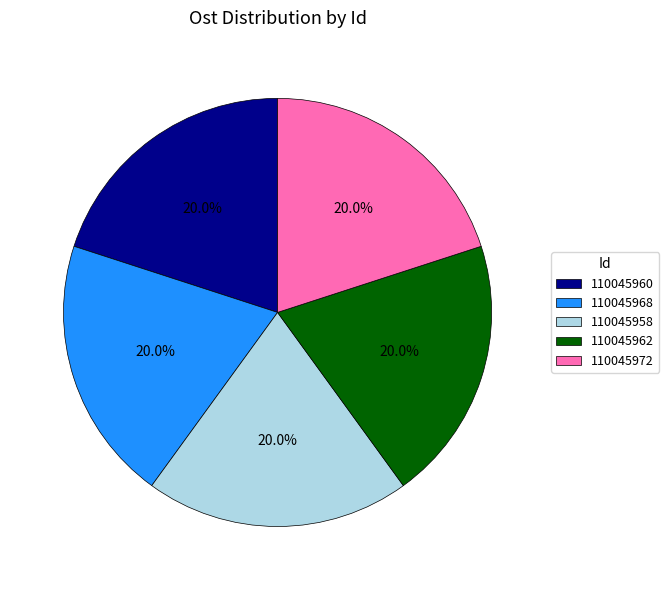

Combined, what portion of the pie is 110045972 and 110045960?

40.0%